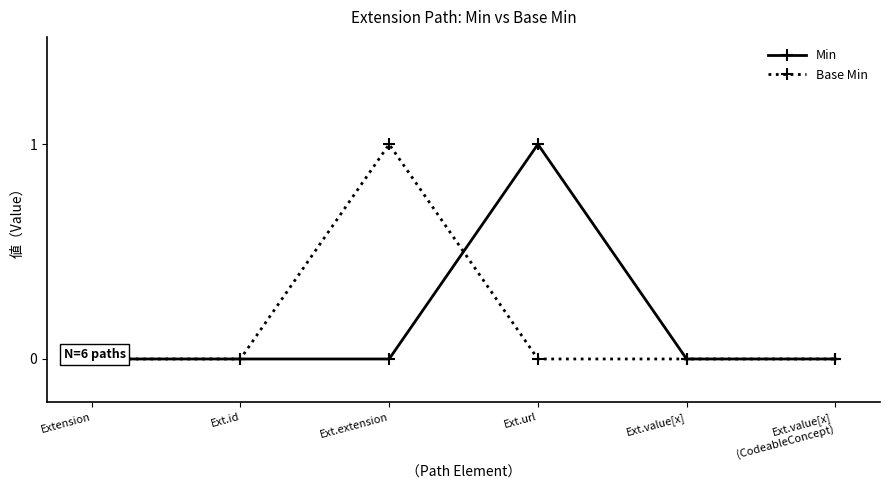

True or false: Min has more than 0 points higher than both neighbors.

True